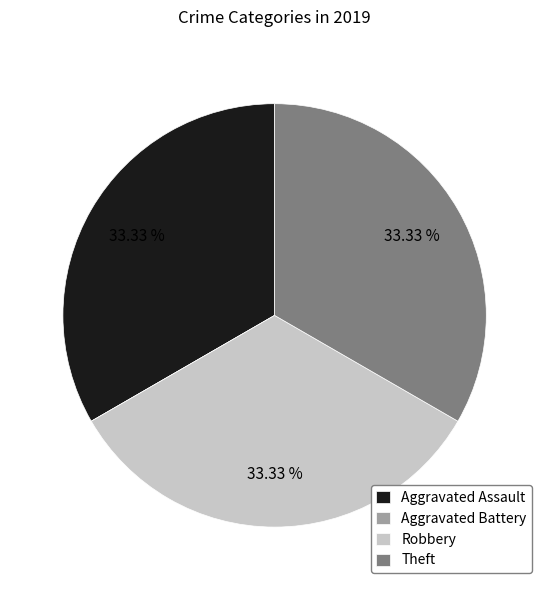

Is there any slice that represents more than half of the pie?

No